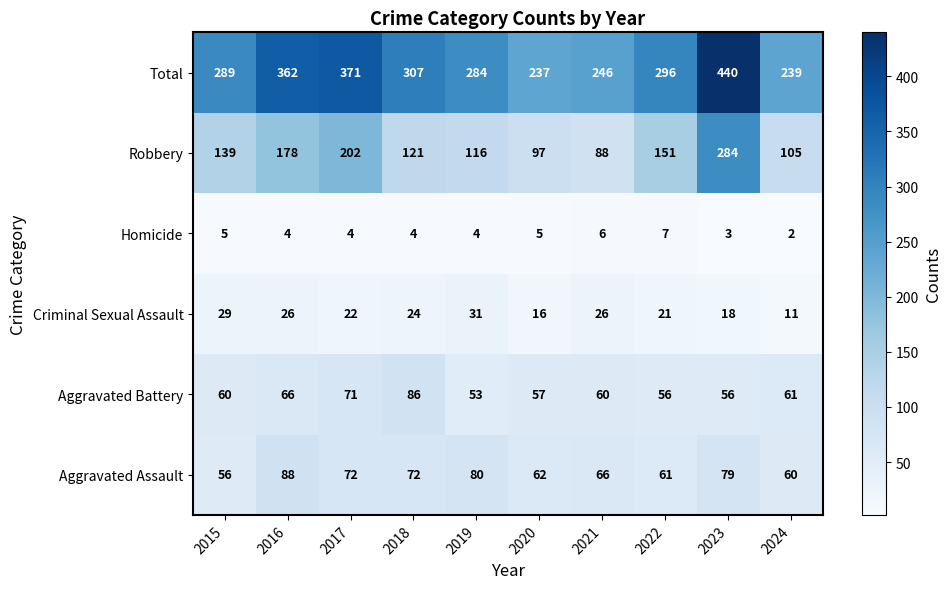

At which label does Total reach its peak?

2023